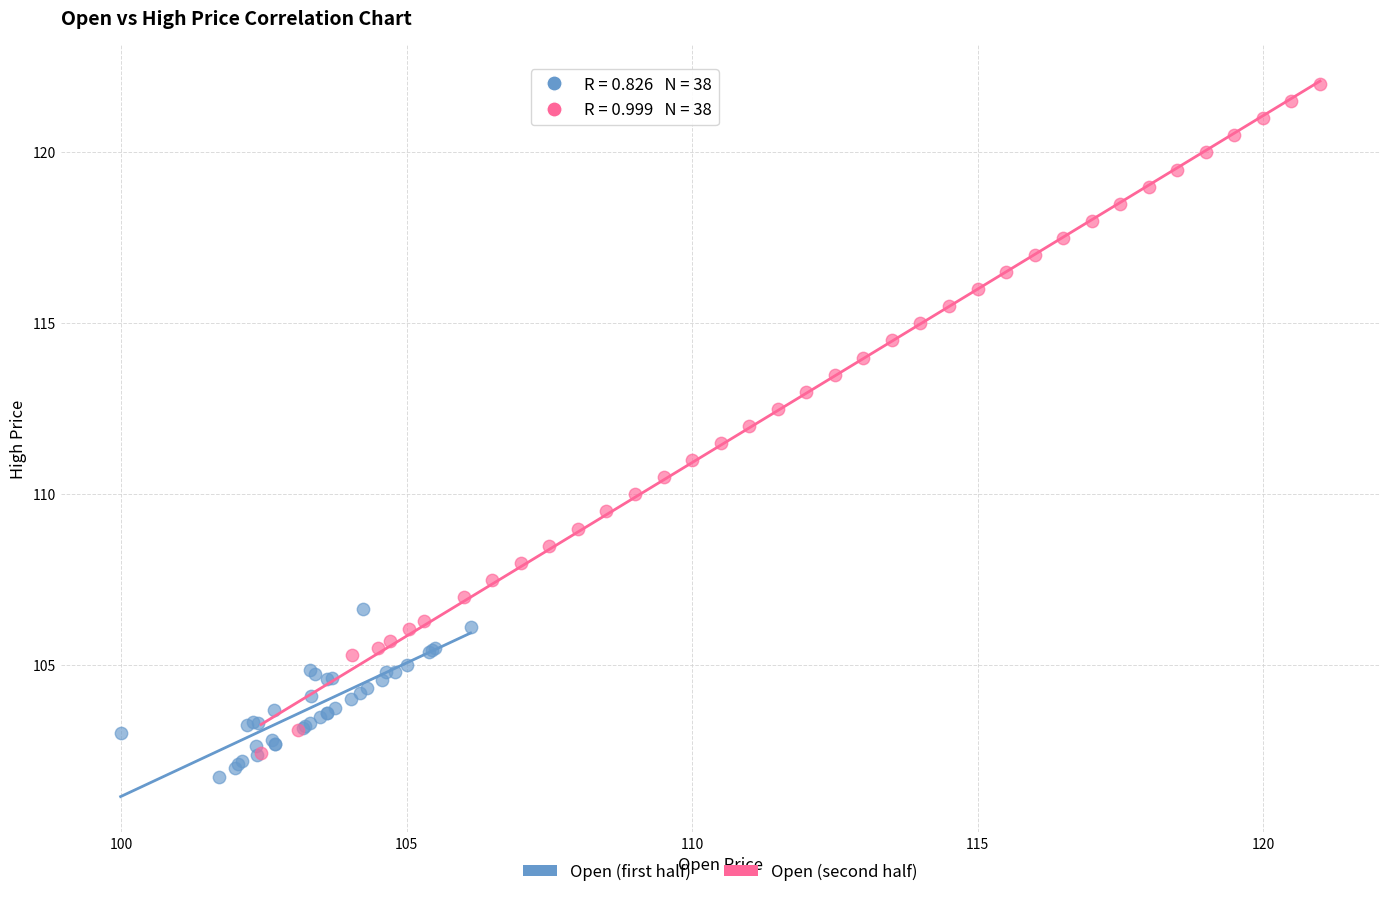

Which series contains the highest Y value?

Open (second half)